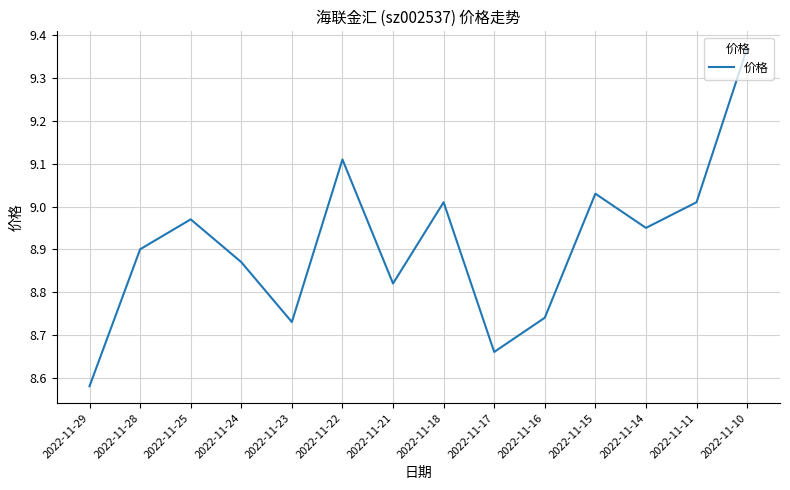

How many interior local valleys (lower than both neighbors) does the data have?

4